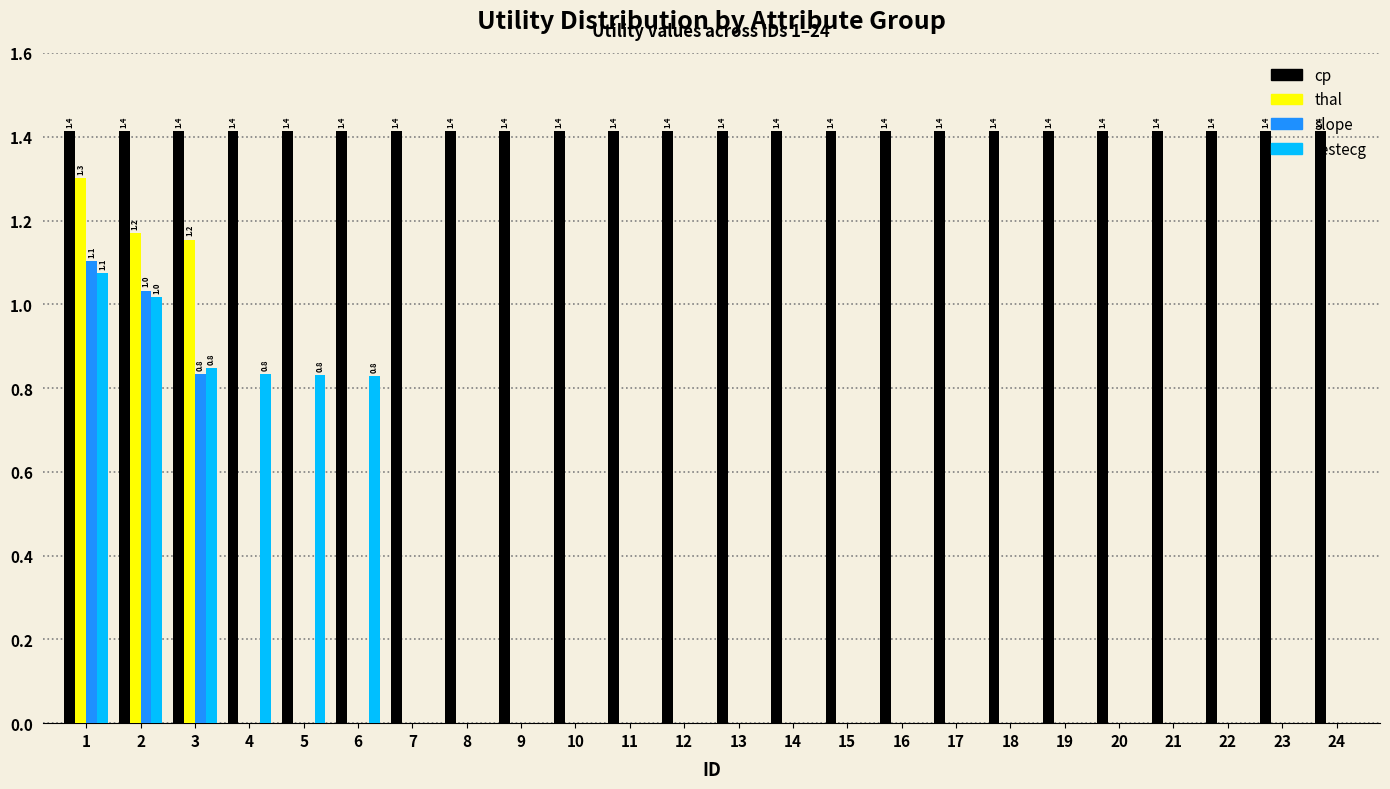

Is it true that slope equals 0.0 at 5?

True